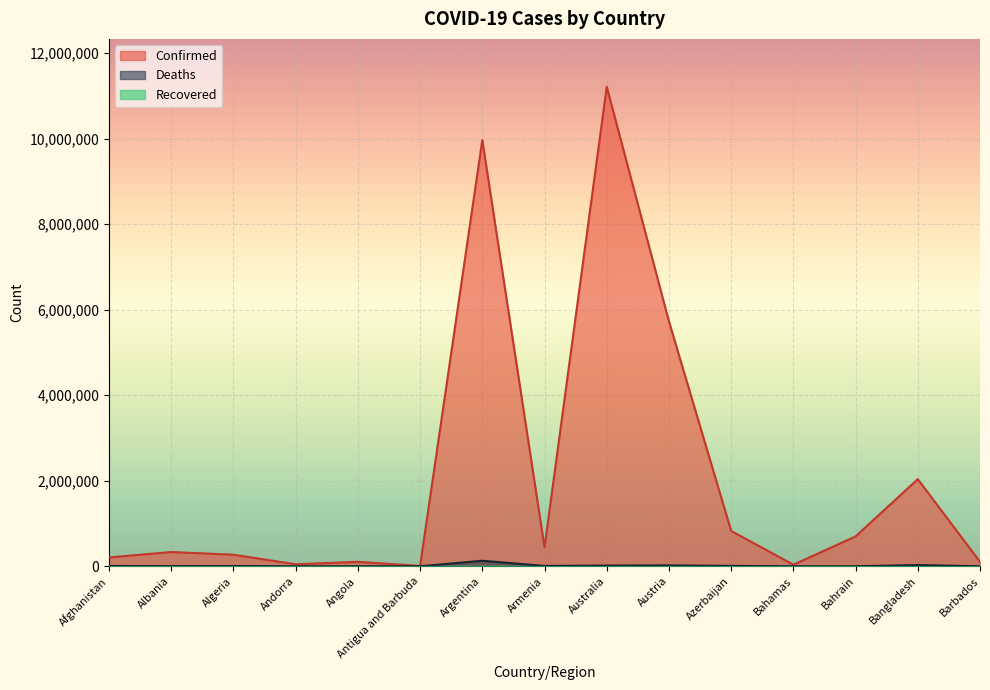

The value of Confirmed at Bahrain is 699199. True or false?

True